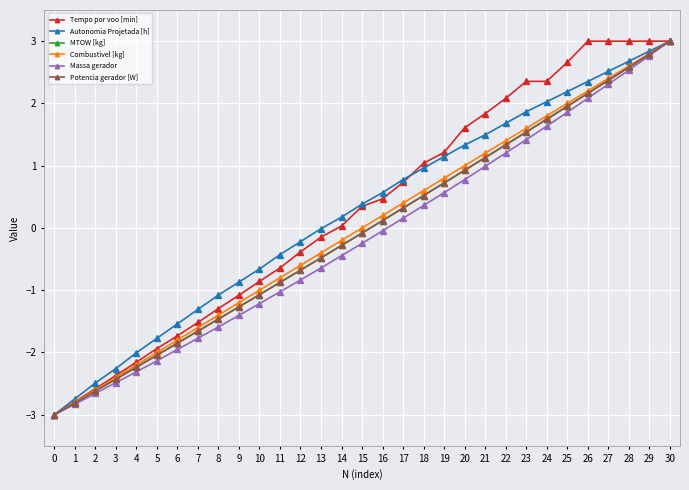

What is the value of the Massa gerador point at the 30th from the left?

2.8